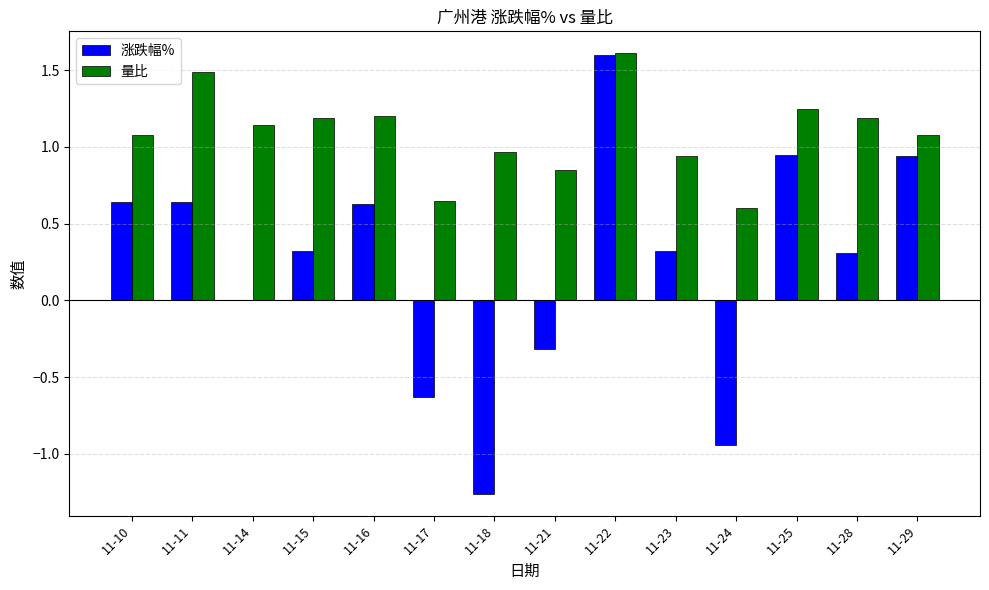

Which series changed the most between 11-15 and 11-21?

涨跌幅%